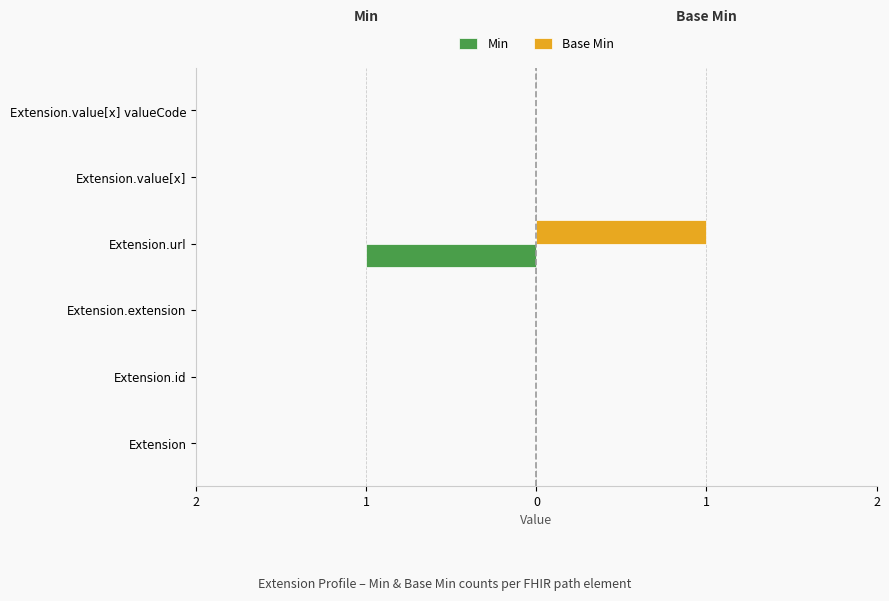

What are all the series names shown in the legend?

Min, Base Min